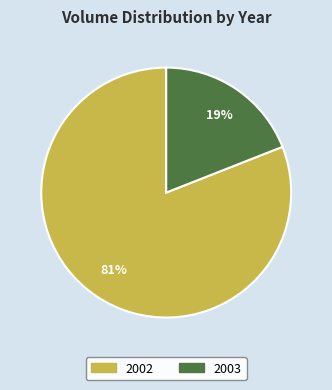

What percentage is the 2003 slice, to the nearest percent?

19%